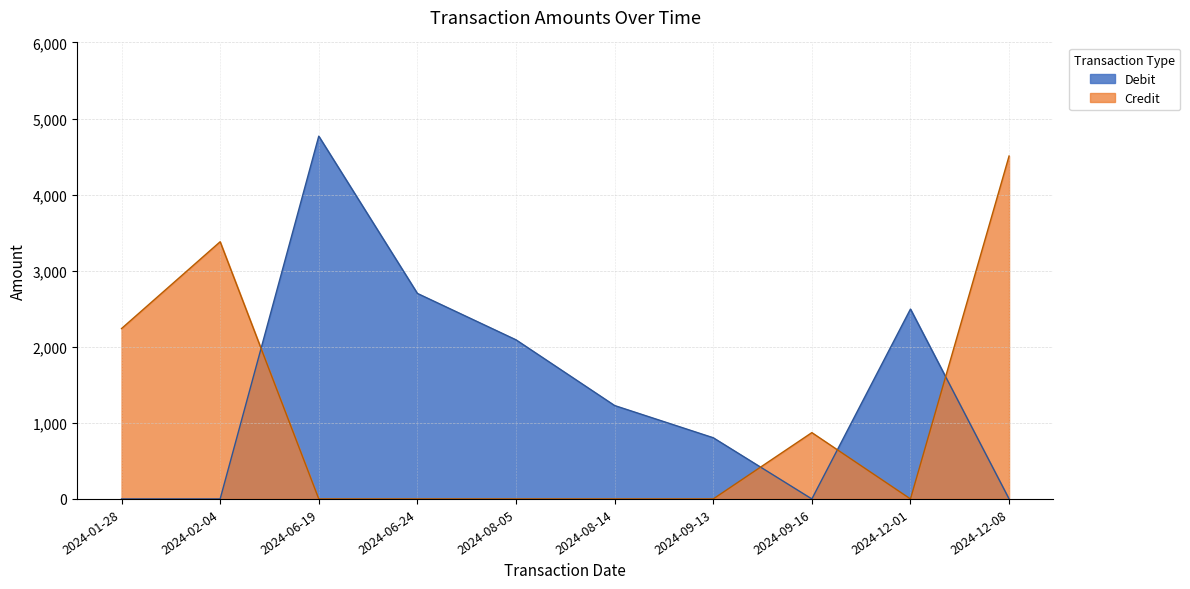

Rank the series at 2024-12-01 from highest to lowest value.

Debit, Credit